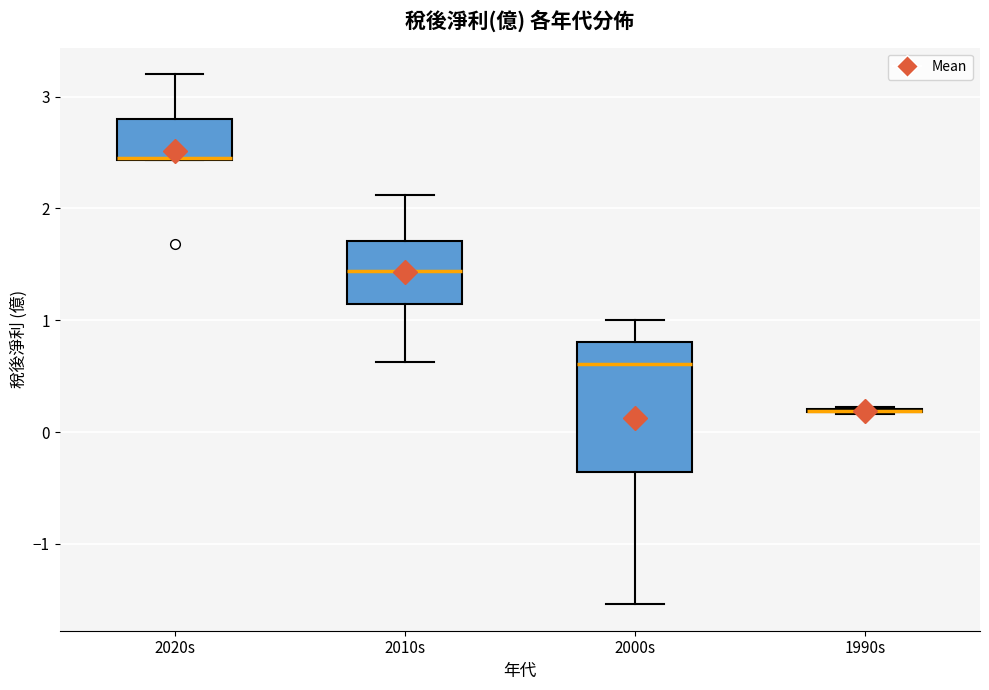

Reading left to right, read every box against the y-axis: the position of its median line, the range the box covers, and the ends of its whiskers. The values are not printed on the chart, so give them approximately, as read against the axis.

2020s: median 2.5 (drawn on the box's lower edge), box 2.4 to 2.8, whiskers 2.4 to 3.2
2010s: median 1.4, box 1.1 to 1.7, whiskers 0.6 to 2.1
2000s: median 0.6, box -0.4 to 0.8, whiskers -1.5 to 1.0
1990s: box collapsed to a line at 0.2, whiskers 0.2 to 0.2